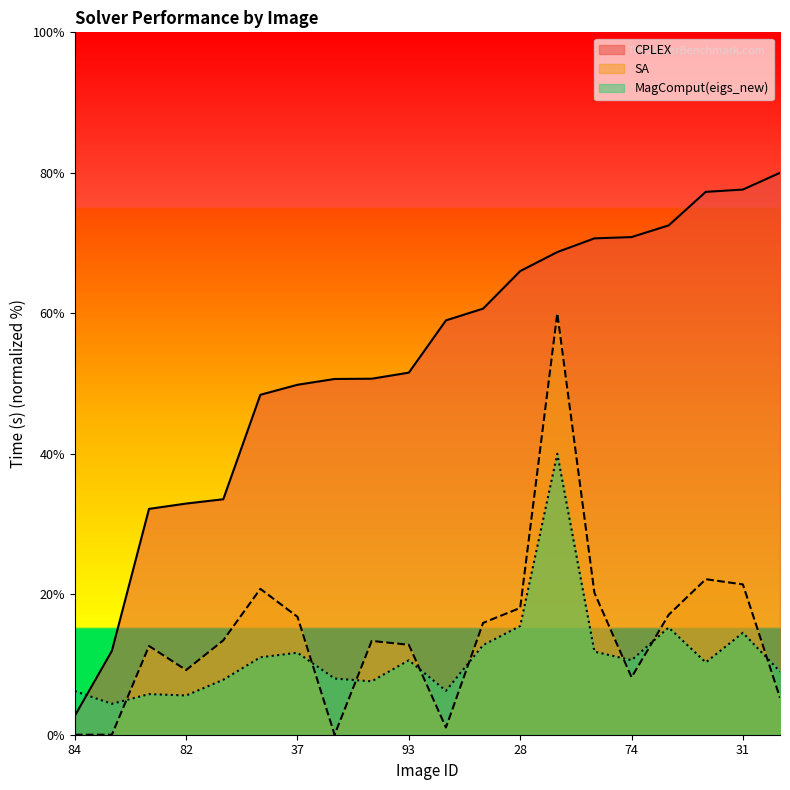

In MagComput(eigs_new), how many points are higher than both neighbors (excluding endpoints)?

6